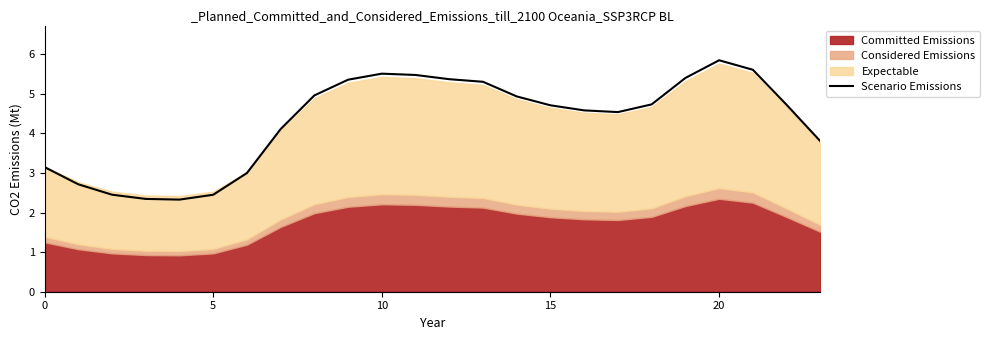

The chart shows a value of 4.6 at 16. True or false?

True